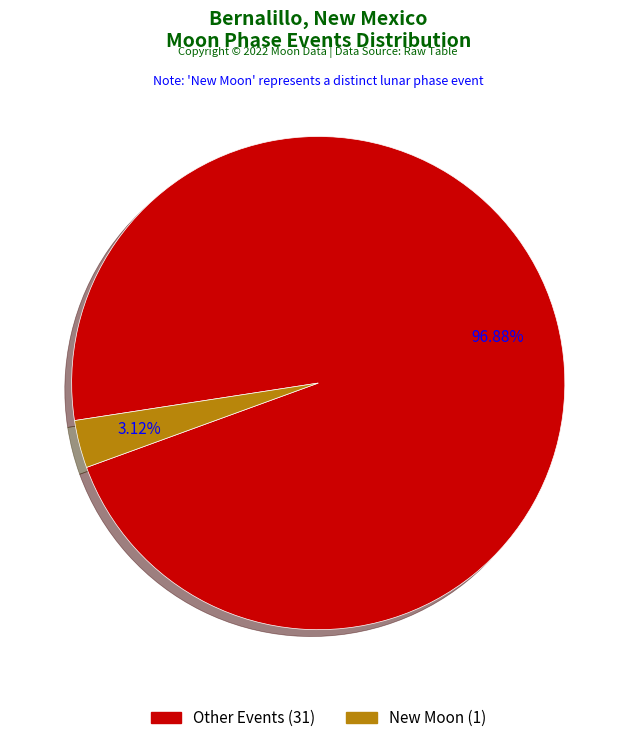

Is there a majority slice in this chart?

Yes